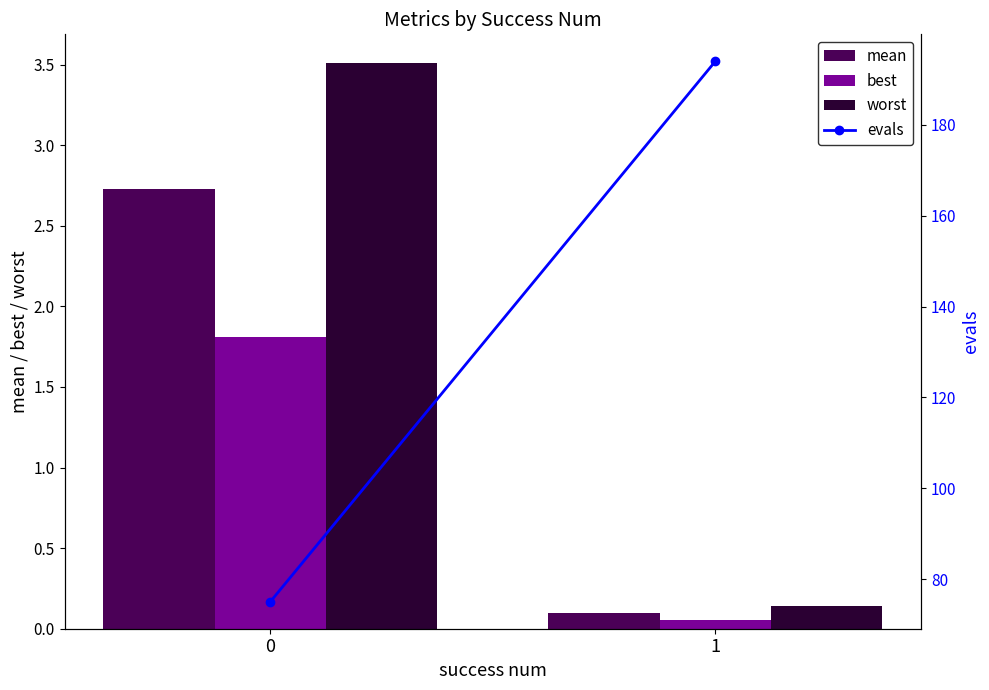

At which label does evals reach its peak?

1